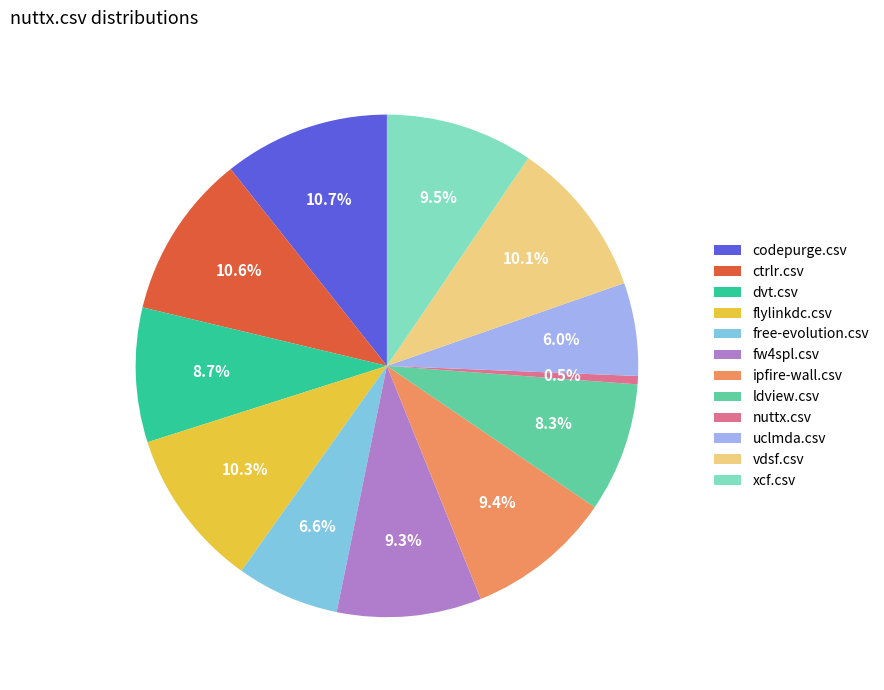

How many segments does this pie chart have?

12